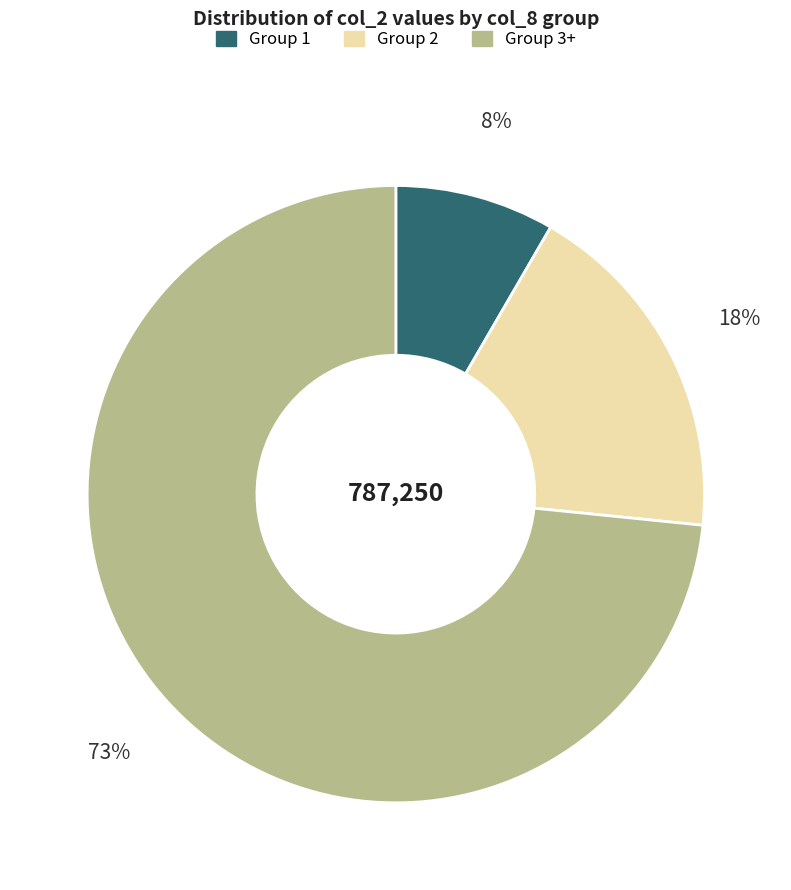

To the nearest percent, what is the average slice percentage?

33%